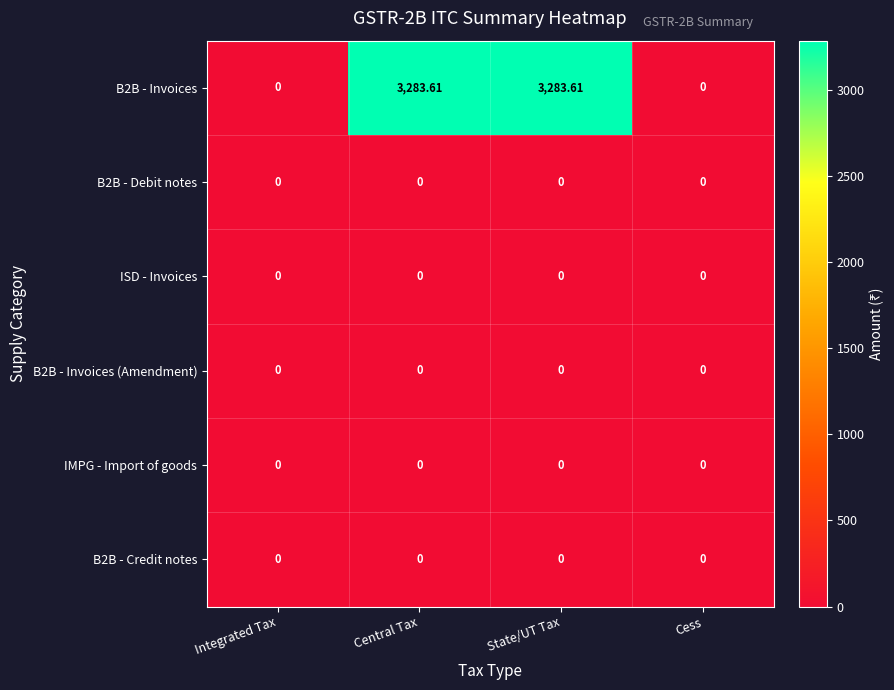

At how many categories does at least one series exceed 1618?

2